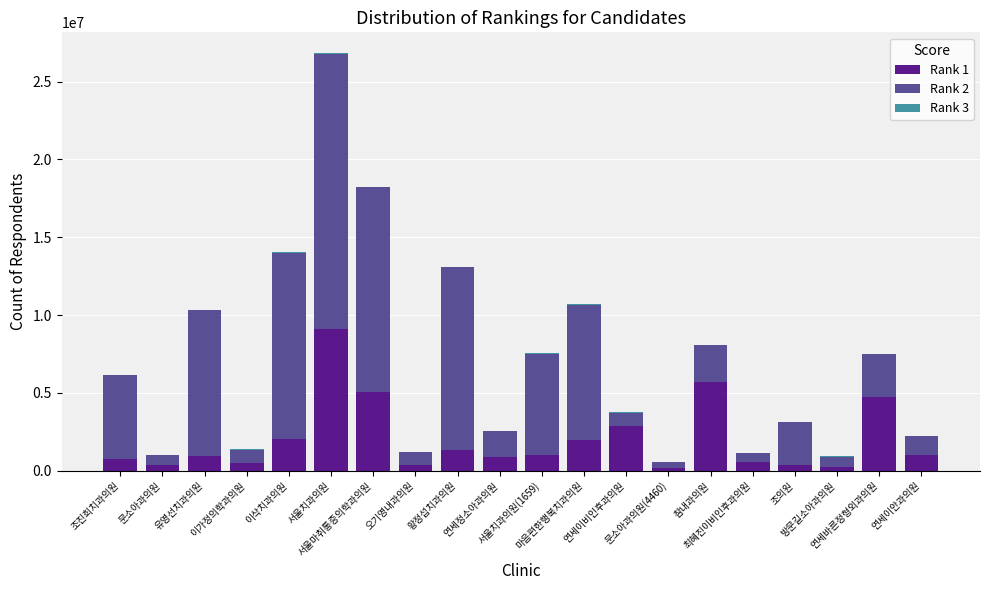

How many categories are shown in the chart?

20